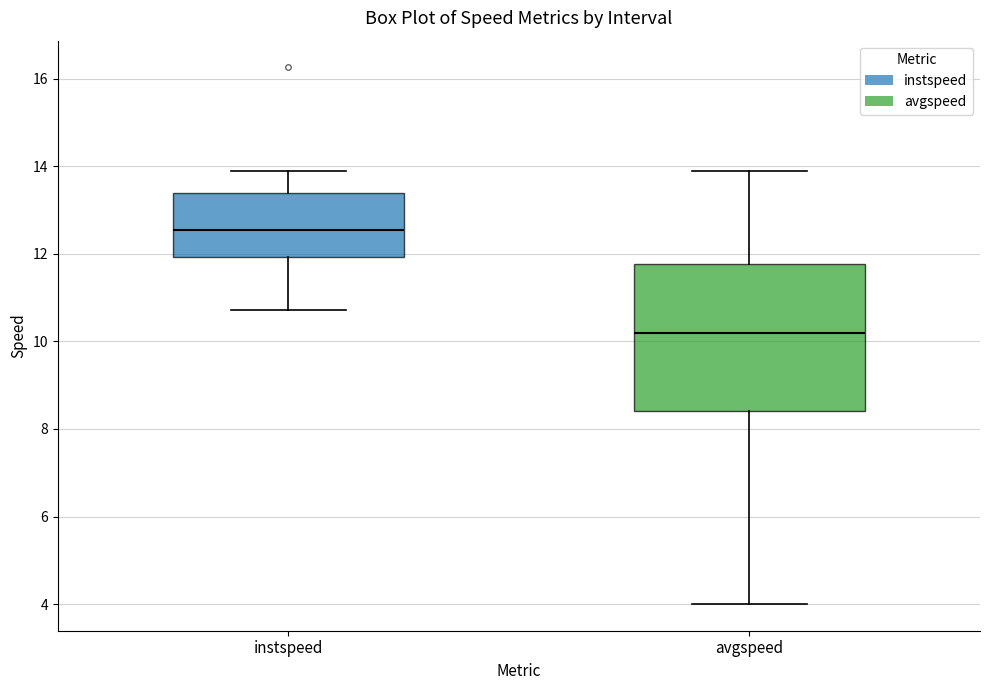

Where is the upper edge of the box for instspeed on the y-axis? The values are not printed on the chart, so give them approximately, as read against the axis.

13.4